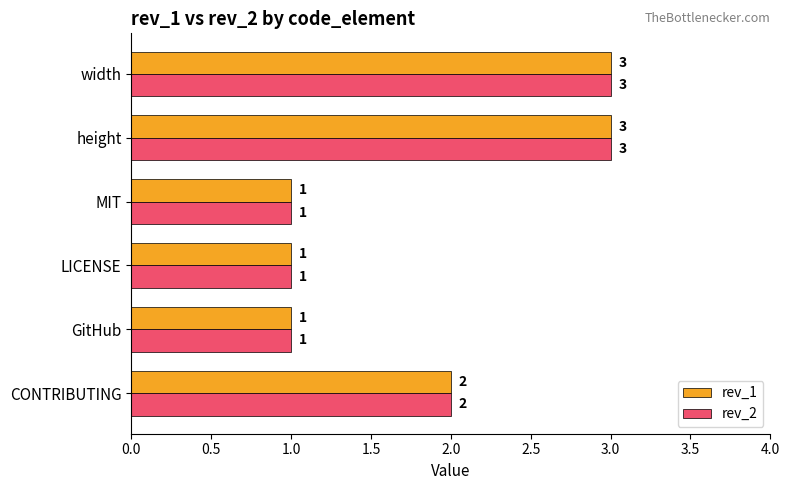

What is the sum of all rev_2 values?

11